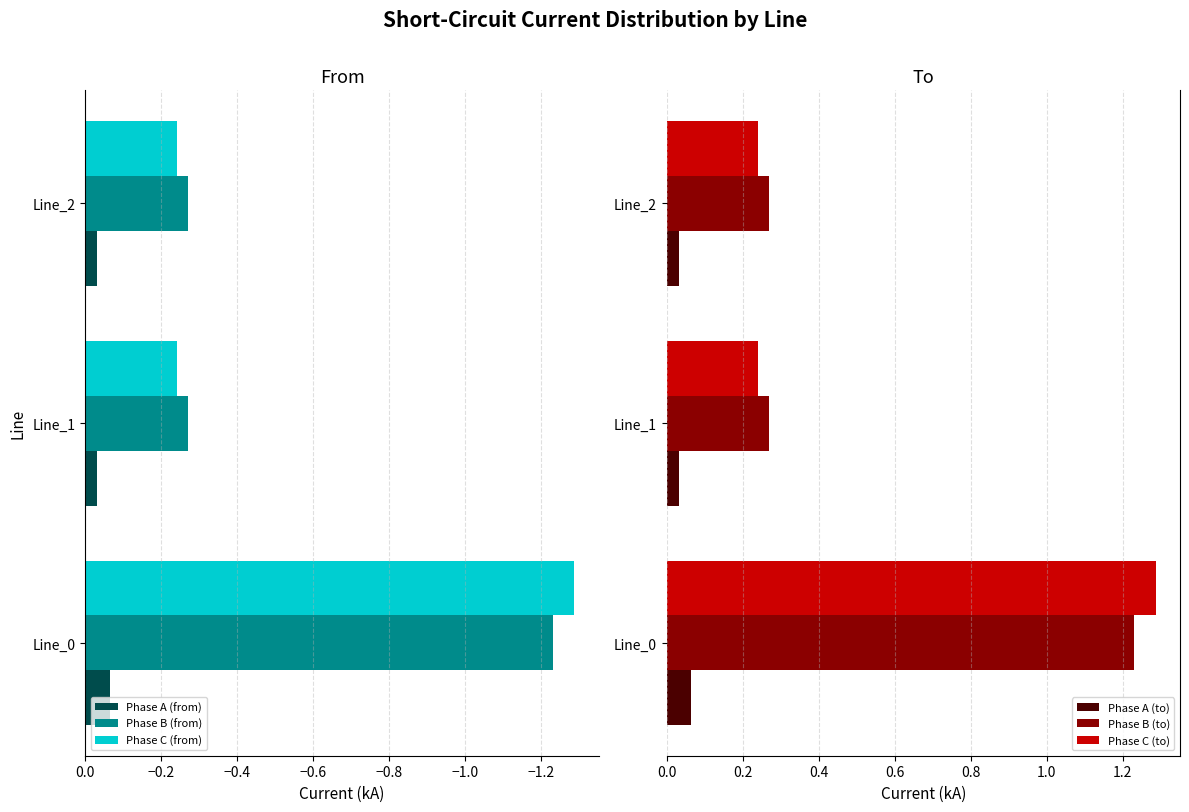

What is the sum of the Phase B (from) values at Line_0 and Line_1?

-1.5